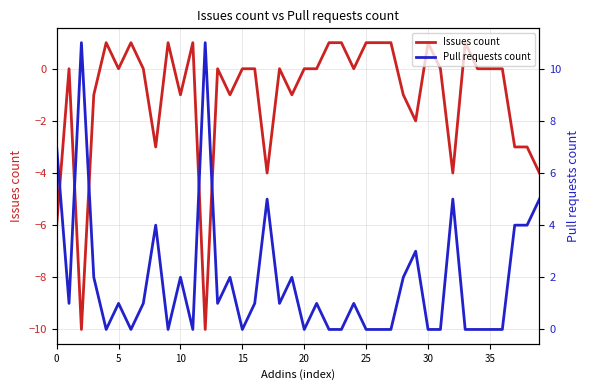

True or false: Pull requests count has more than 1 points higher than both neighbors.

True